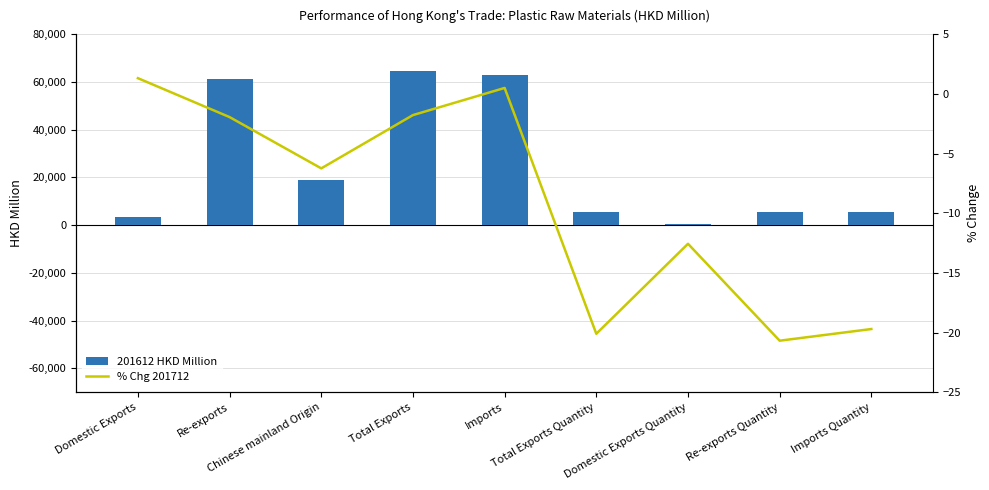

What is the label of the 9th bar from the right?

Domestic Exports